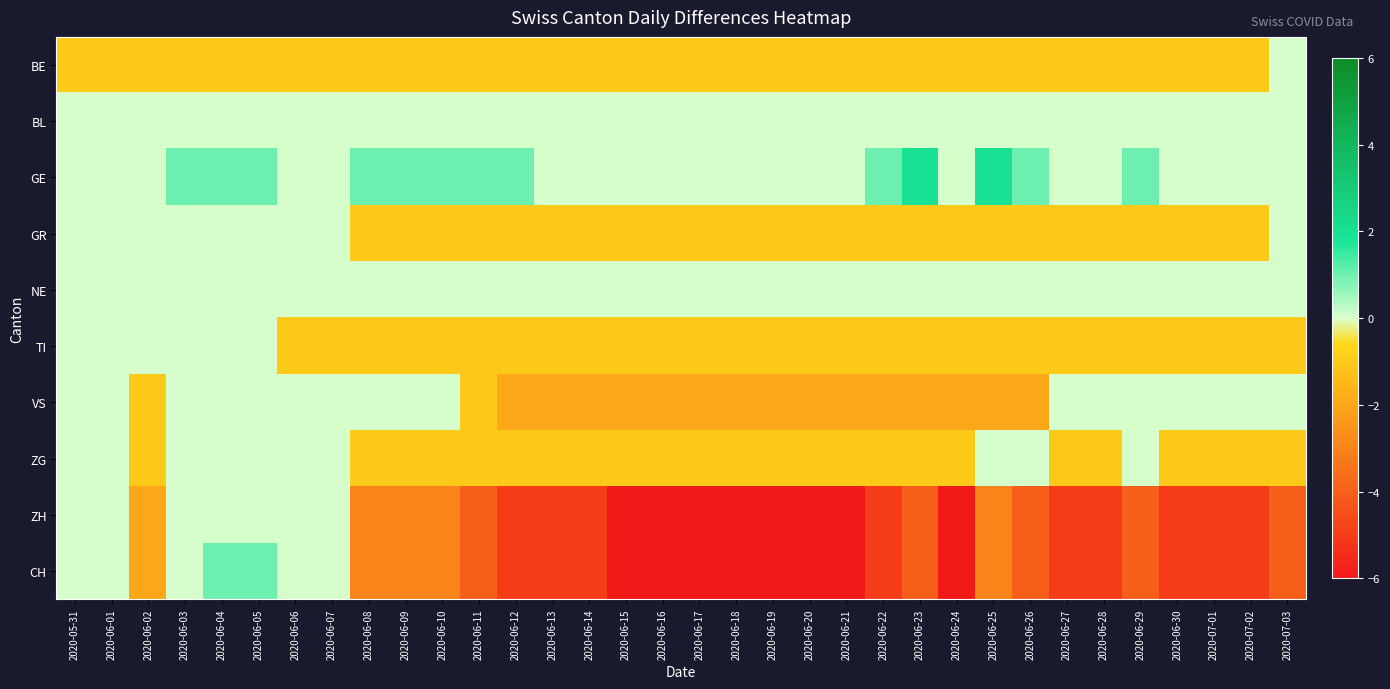

Which series has the widest spread of values?

CH